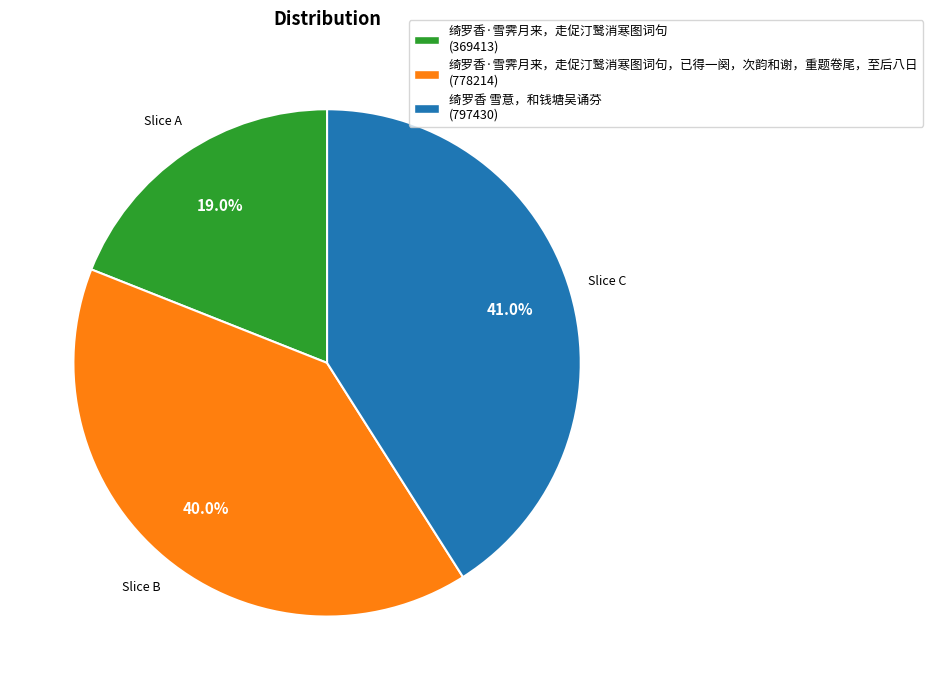

Is there a majority slice in this chart?

No